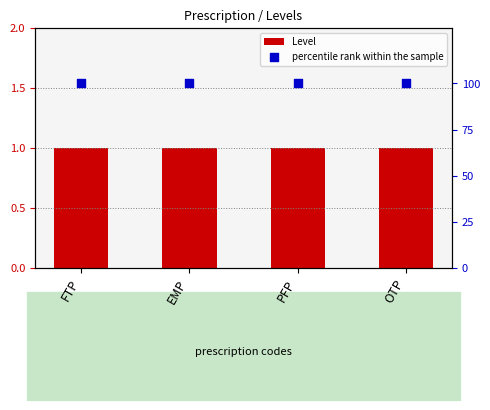

Which series has the widest spread of Y values?

Level